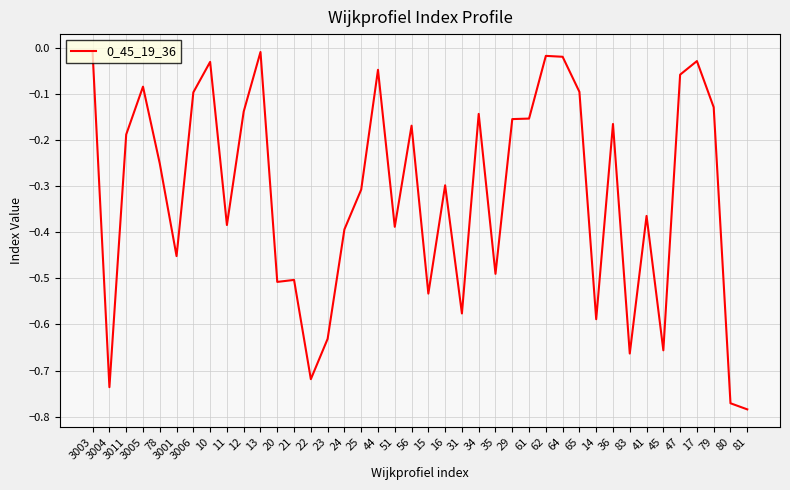

At which category does the data reach its first local peak?

3005